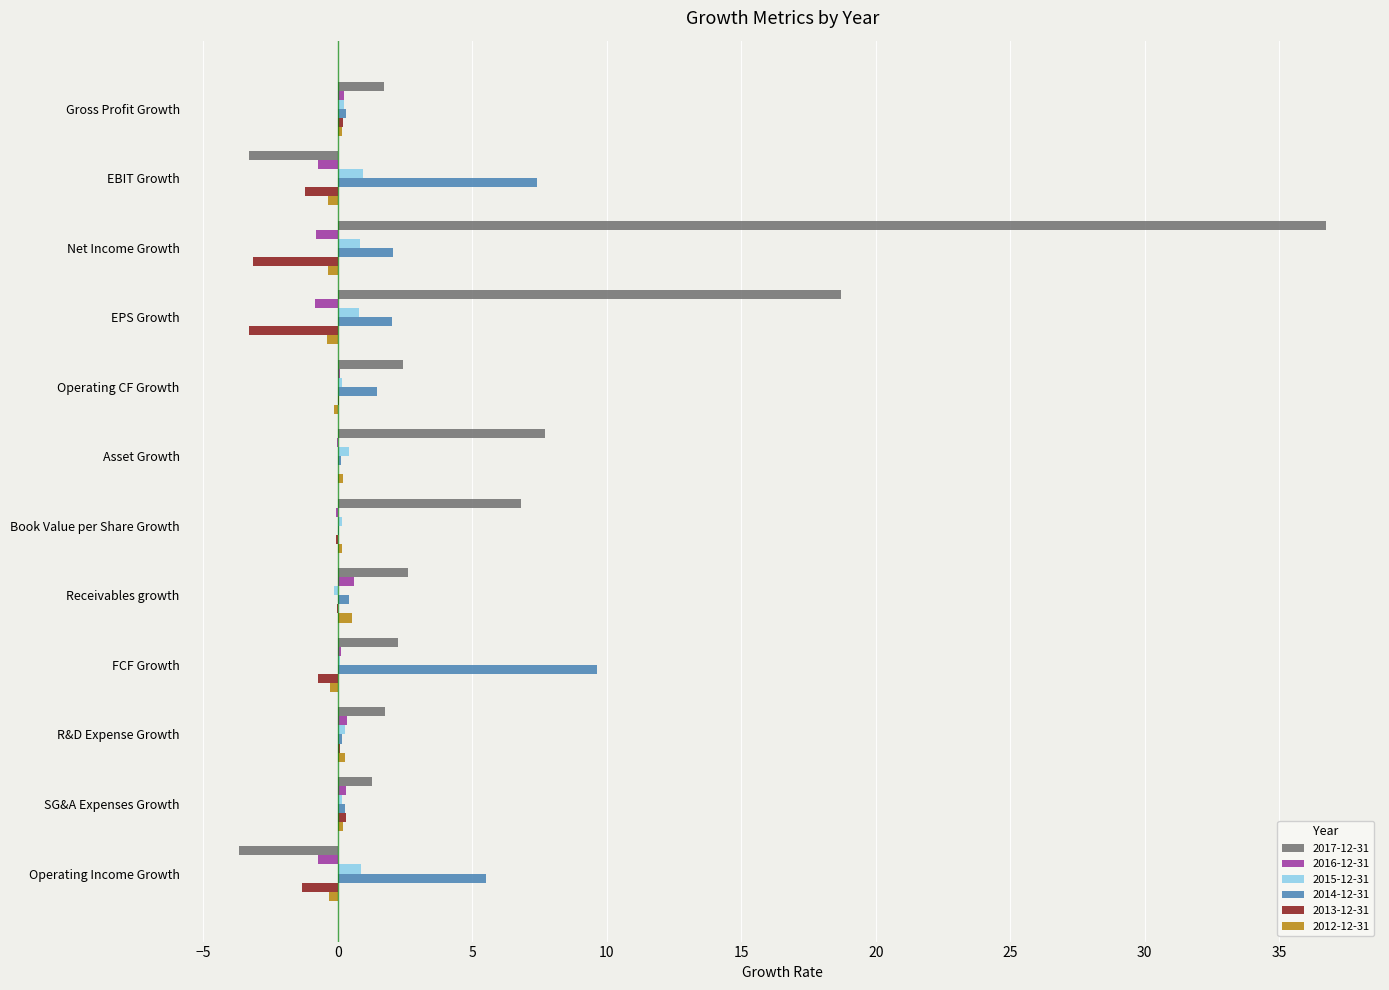

How many data points in 2017-12-31 are above 2?

7